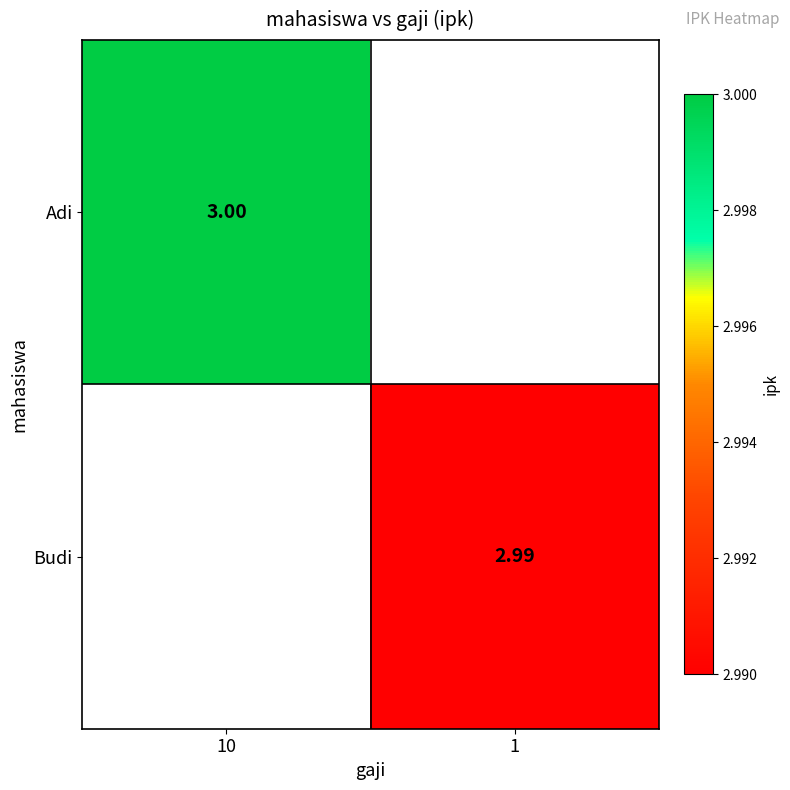

At how many categories does at least one series exceed 2?

2